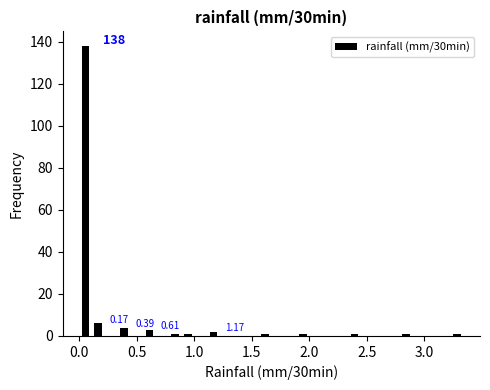

Around what value on the x-axis is the tallest bar? Give the approximate position of its centre, as read against the axis.

0.05